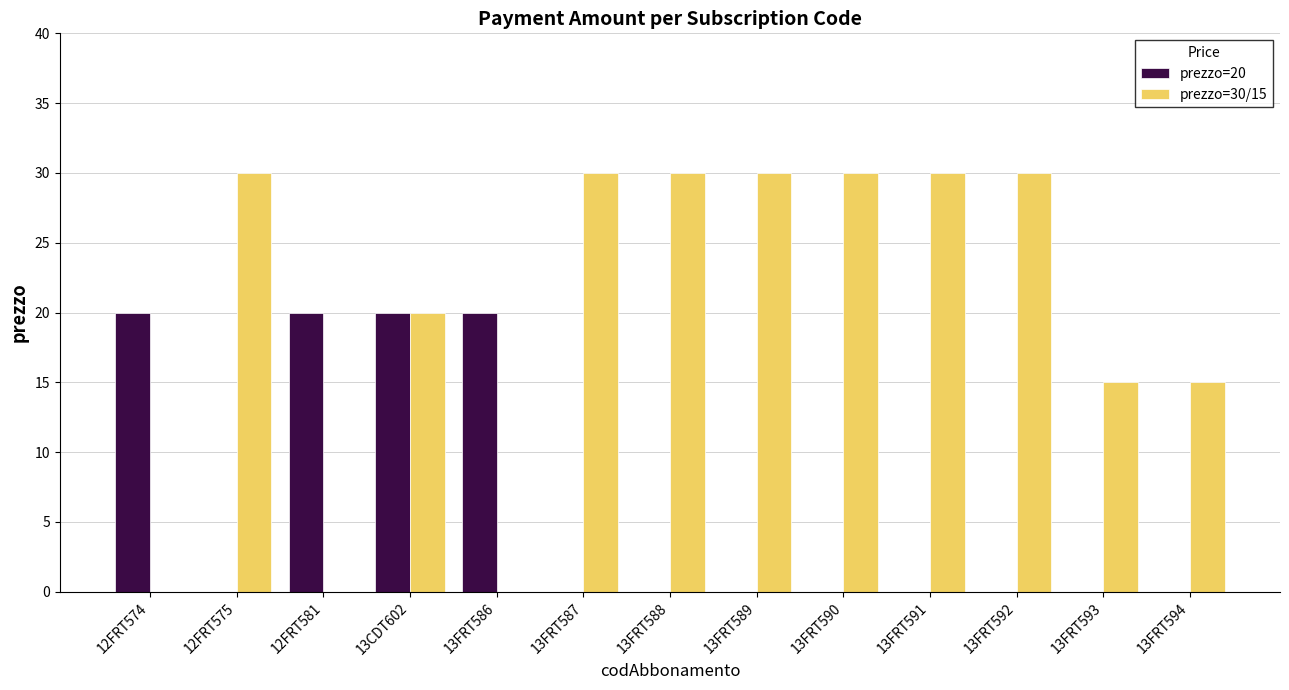

What is the spread (max minus min) of values at 13FRT593?

15